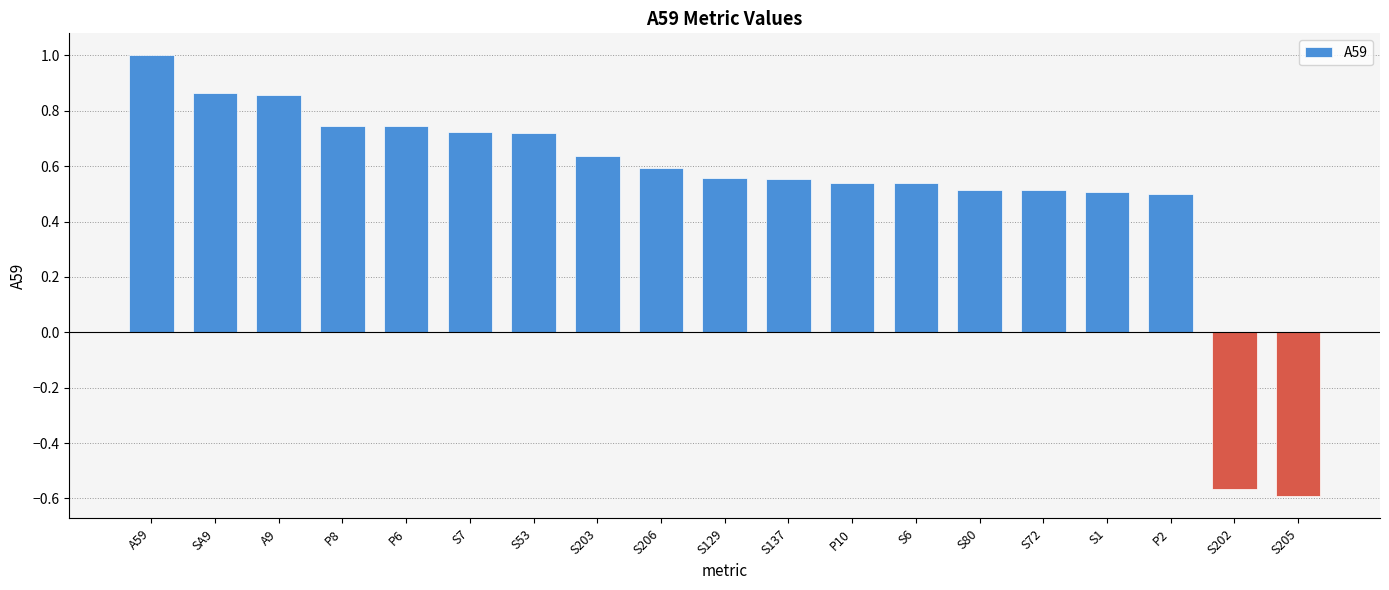

How many data points are less than 0?

2